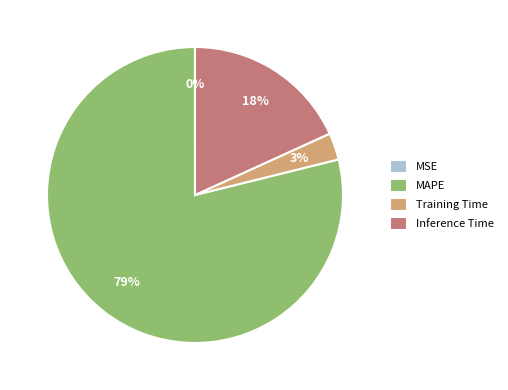

Which has a higher value, Training Time or Inference Time?

Inference Time